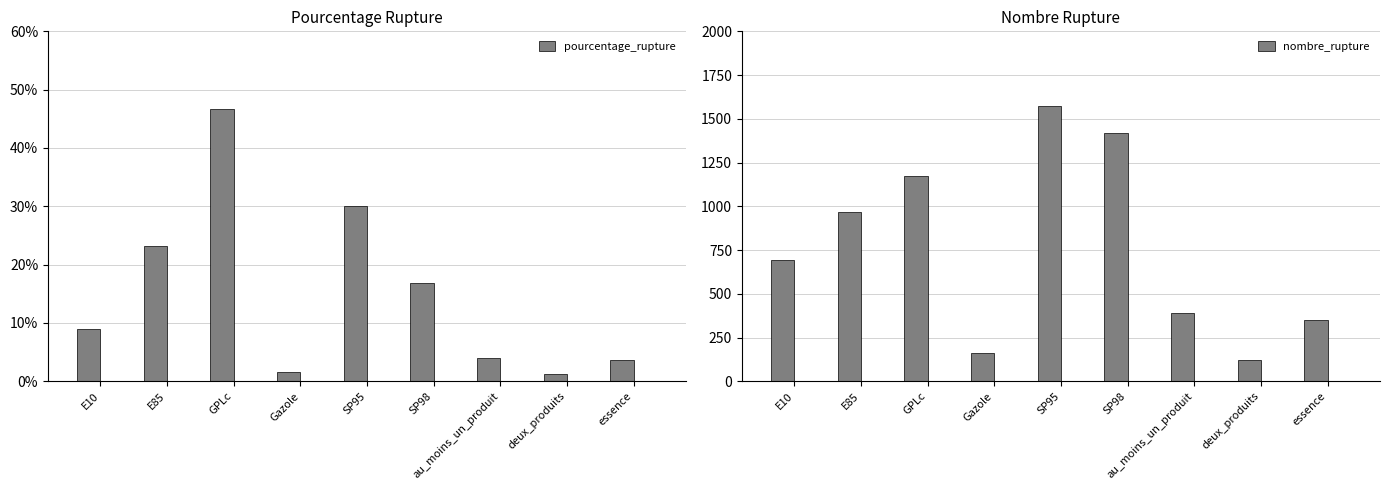

Reading left to right, extract all data points from this chart.

pourcentage_rupture: 9.0	23.1	46.6	1.6	30.0	16.9	4.0	1.2	3.6
nombre_rupture: 691.0	965.0	1171.0	161.0	1574.0	1420.0	391.0	120.0	350.0